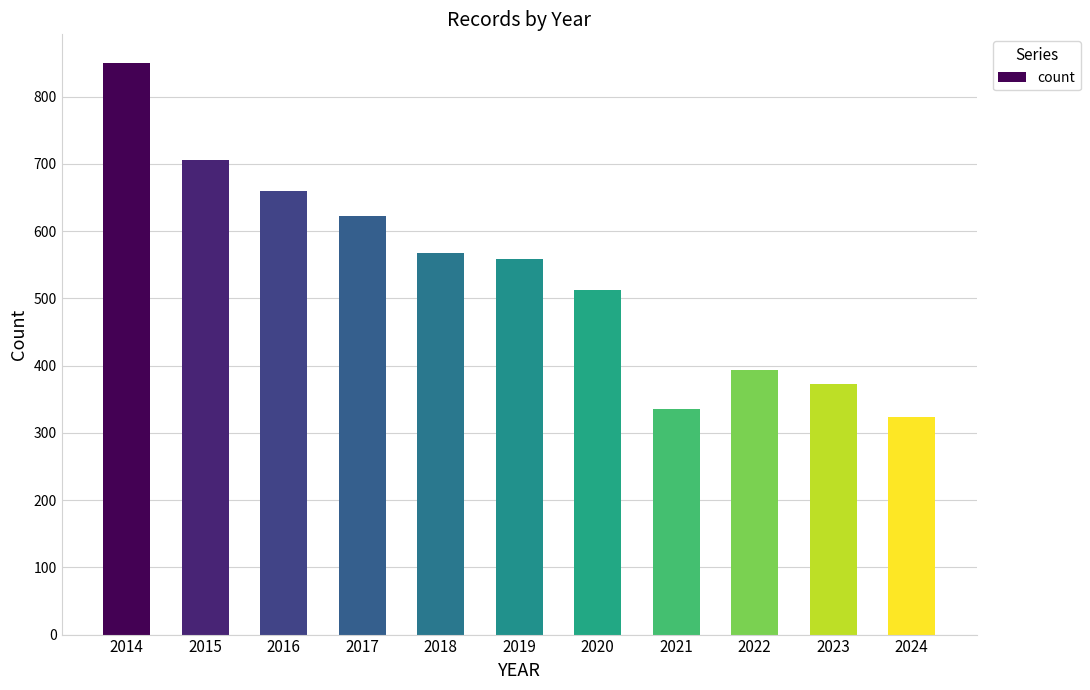

What is the ratio of the value at 2014 to the value at 2017?

1.4